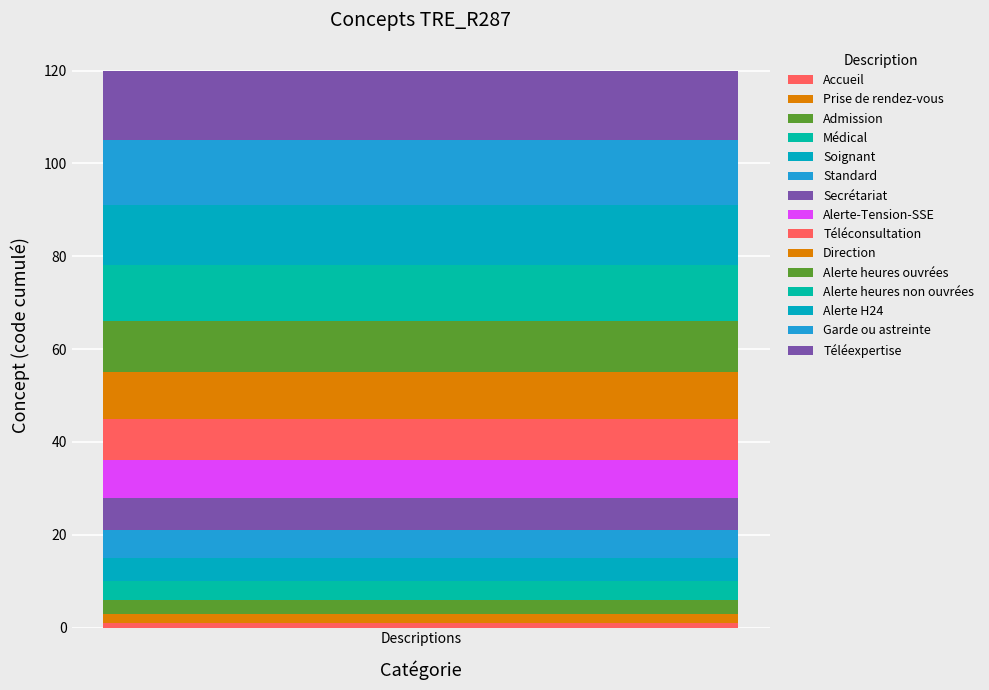

How many bars are there in total?

1